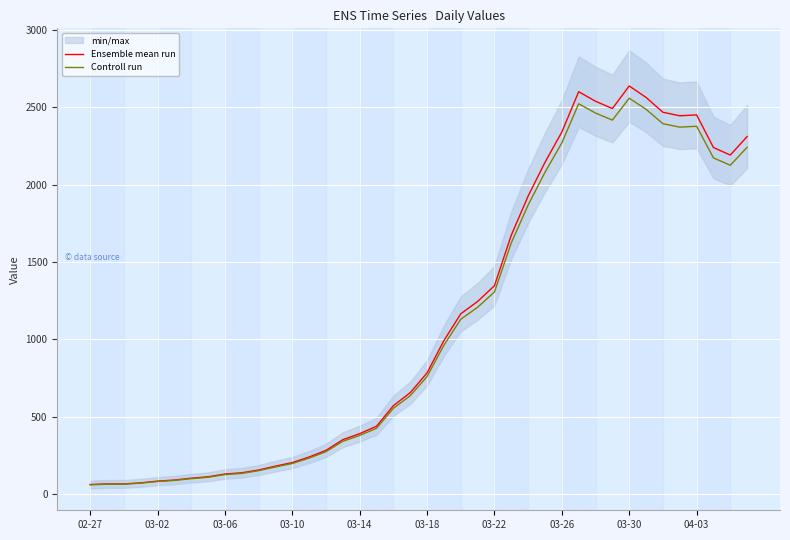

What is the sum of all Controll run values?

43600.5